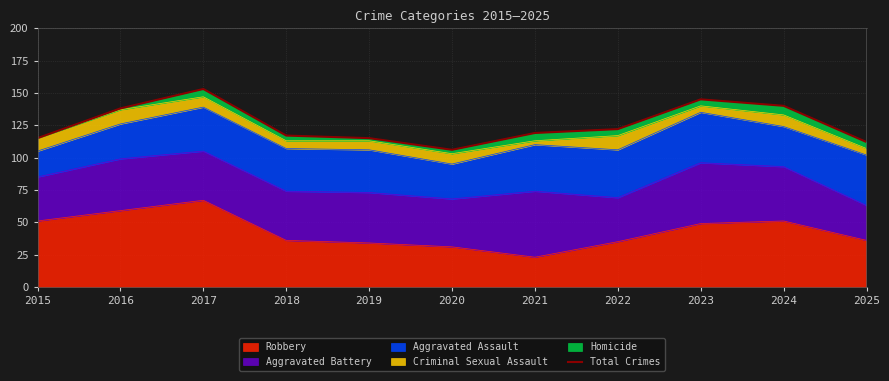

Rank the categories by value from lowest to highest.

2020, 2025, 2015, 2019, 2018, 2021, 2022, 2016, 2024, 2023, 2017